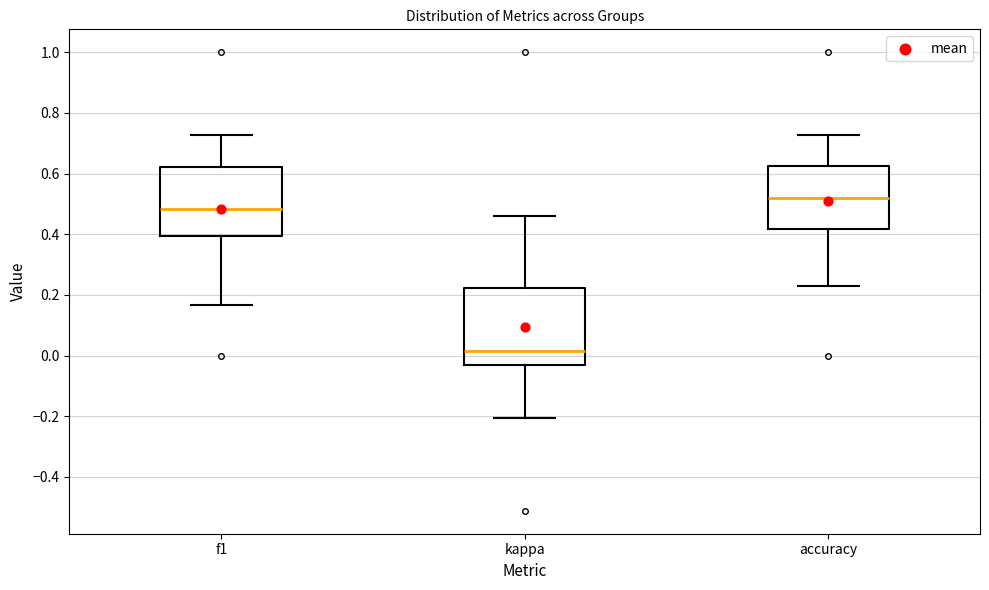

Comparing the boxes themselves (not the whiskers), which one is the tallest?

kappa